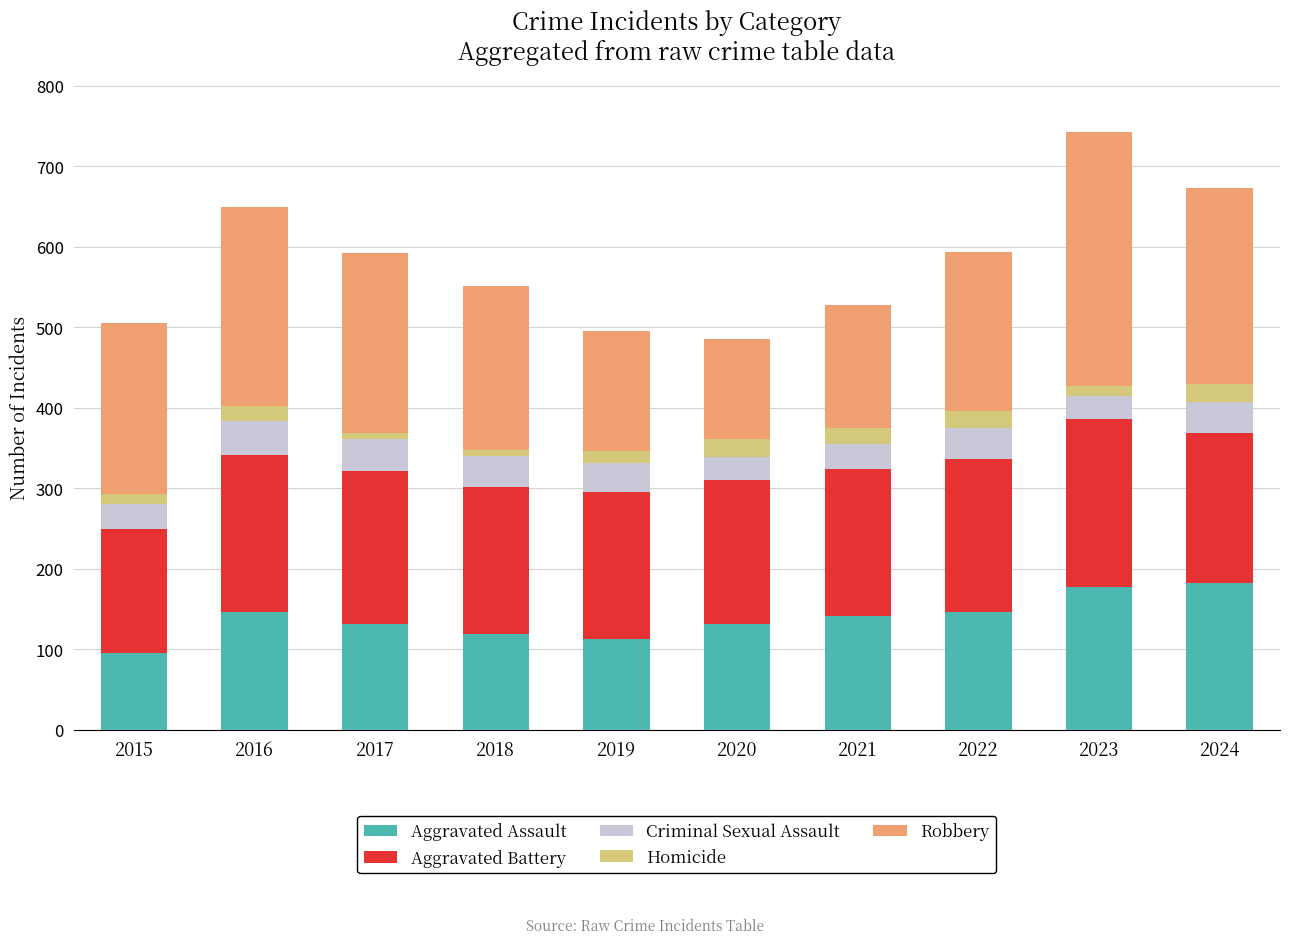

What is the highest value of the Aggravated Assault series?

183